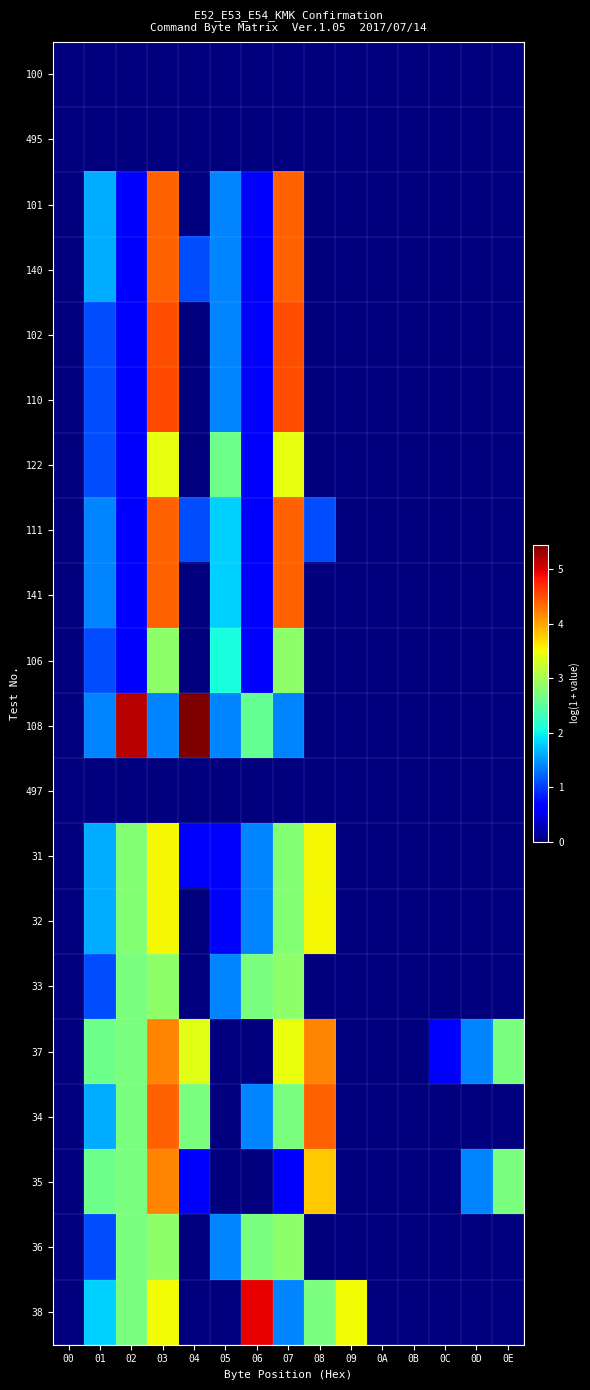

At how many categories does at least one series exceed 0?

12